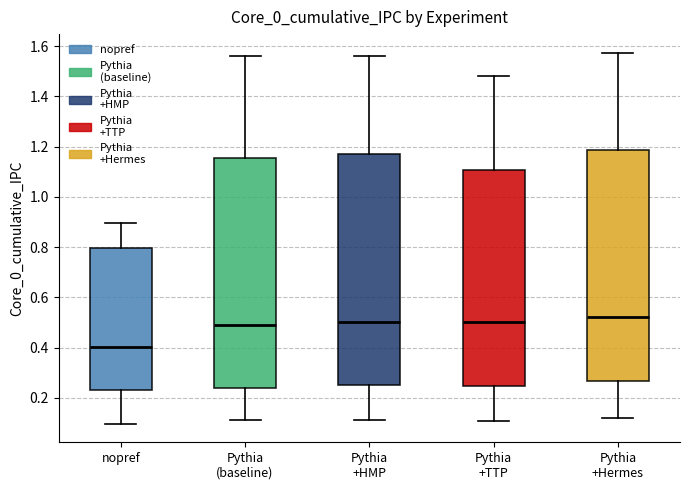

Where is the upper edge of the box for nopref on the y-axis? The values are not printed on the chart, so give them approximately, as read against the axis.

0.80